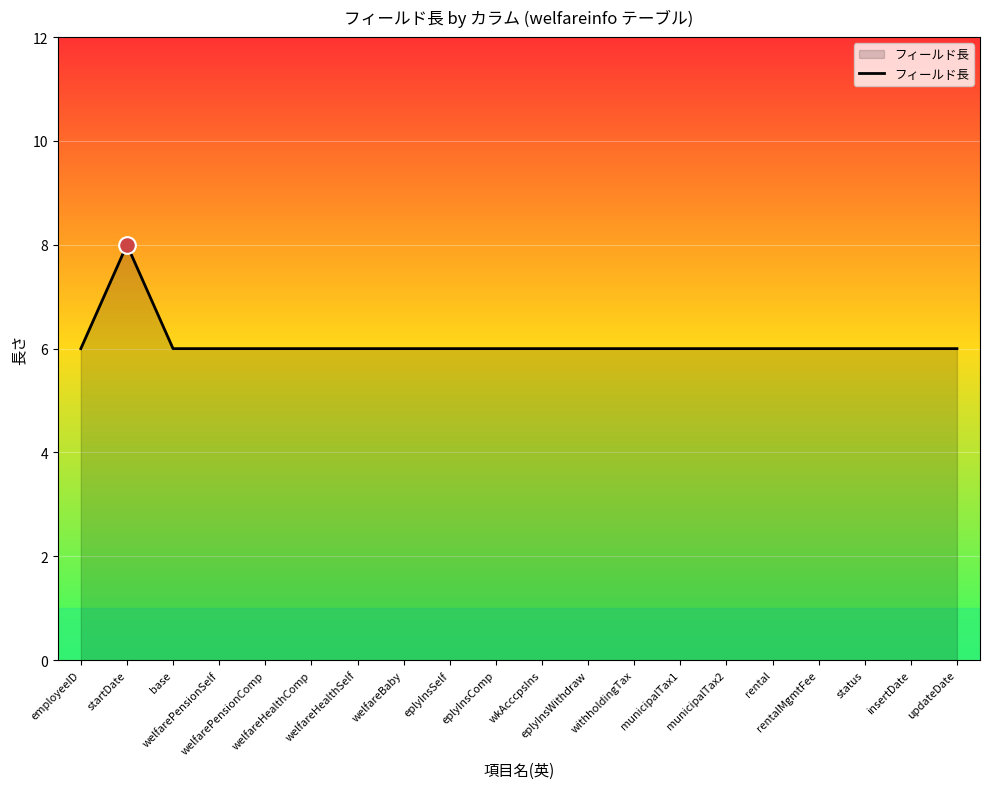

What is the smallest value displayed?

6